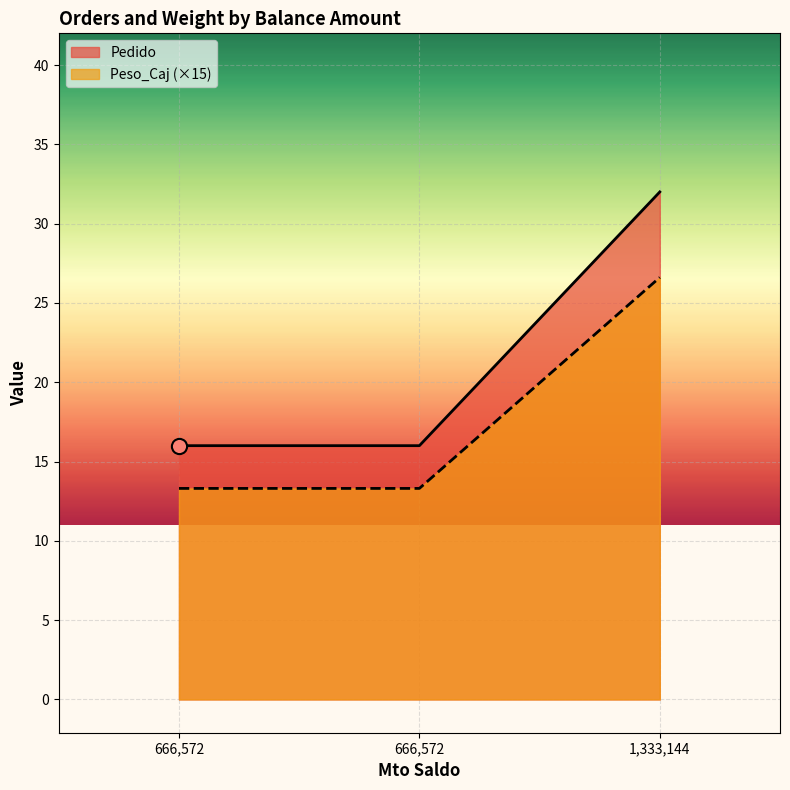

Is the value of Peso_Caj at 666572 greater than the value of Pedido at 1333144?

No